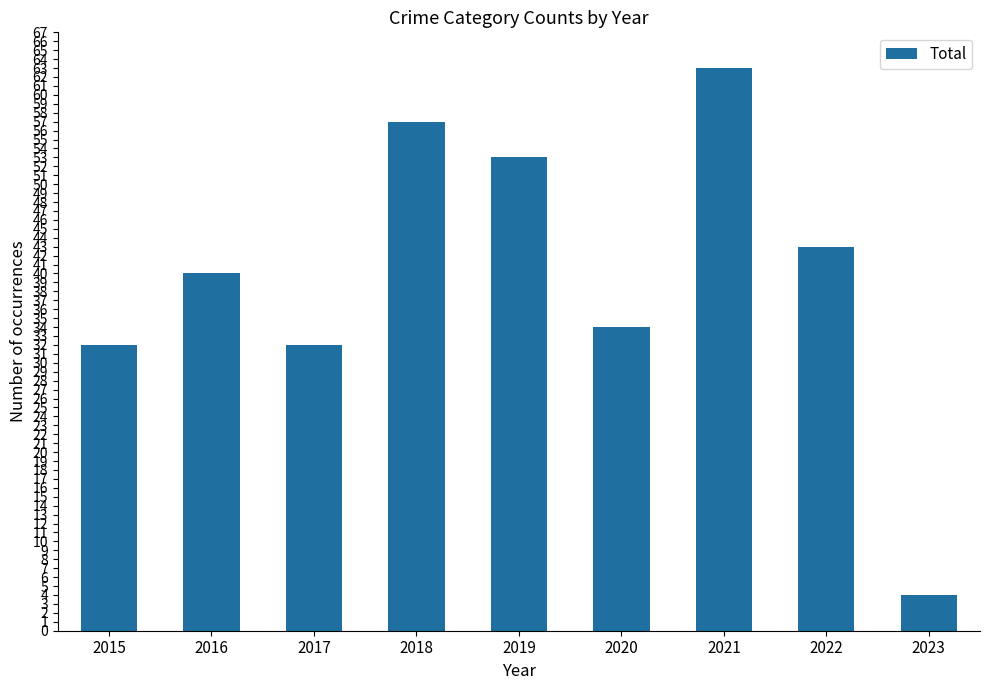

At which category does the chart reach its minimum across all series?

2023